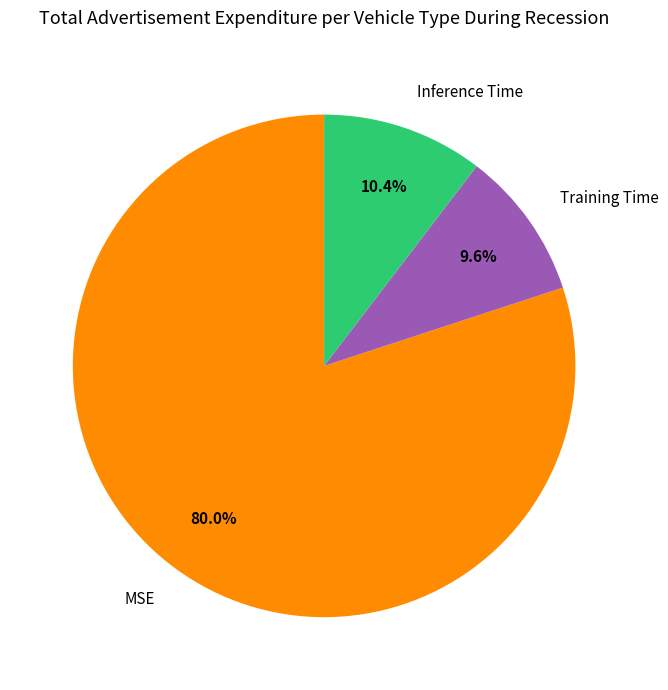

To the nearest percent, what is the average slice percentage?

33%